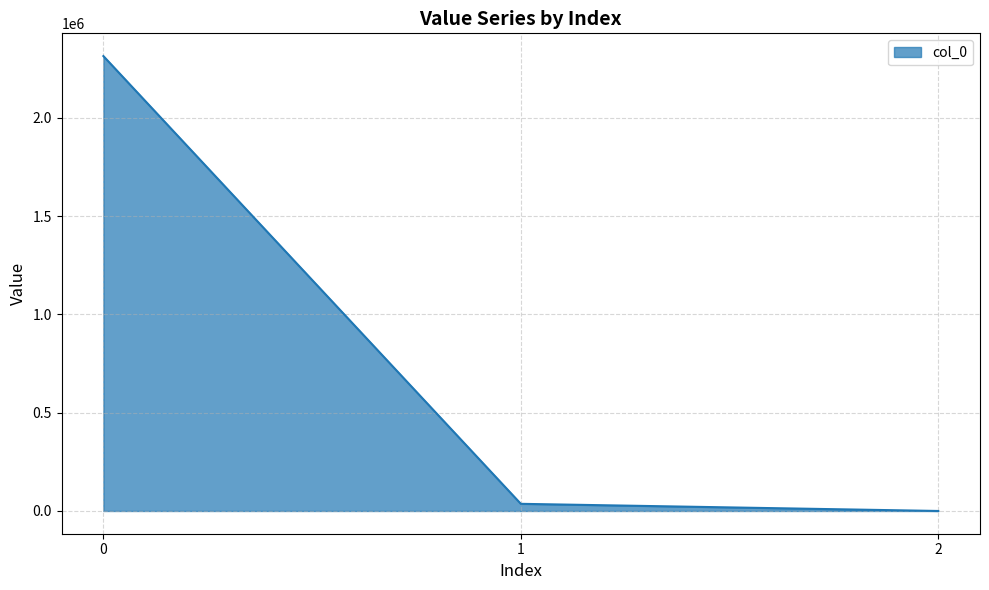

What is the greatest value displayed?

2313392.9